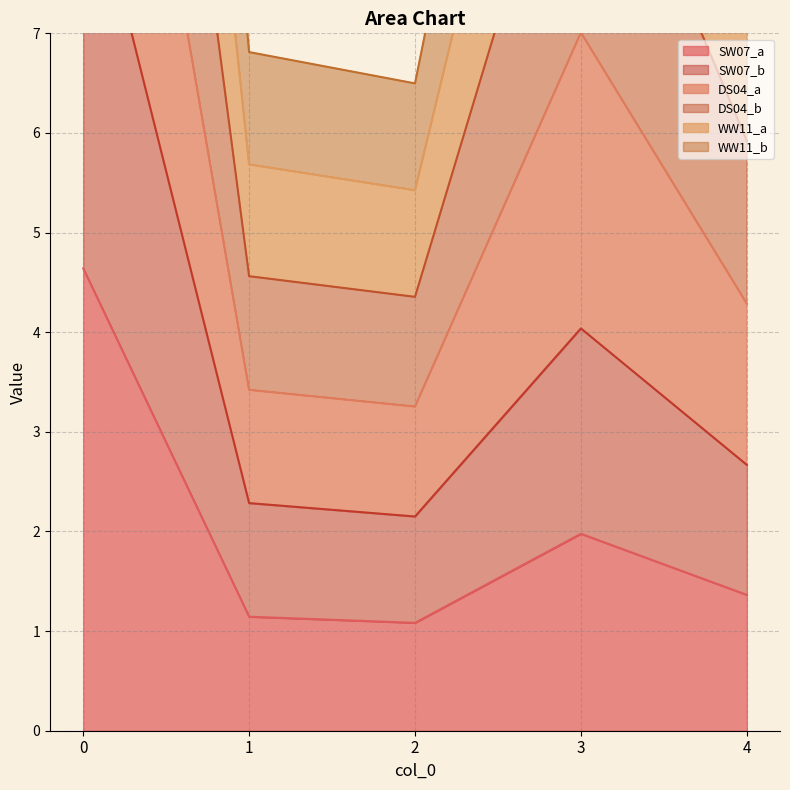

How many lines are shown in the chart?

6